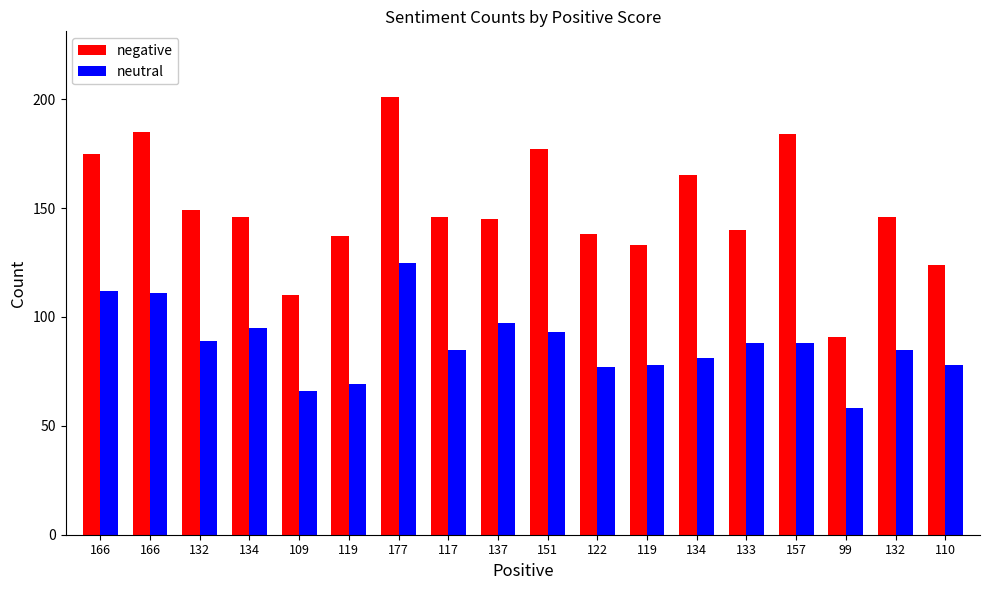

How many groups of bars are there?

18